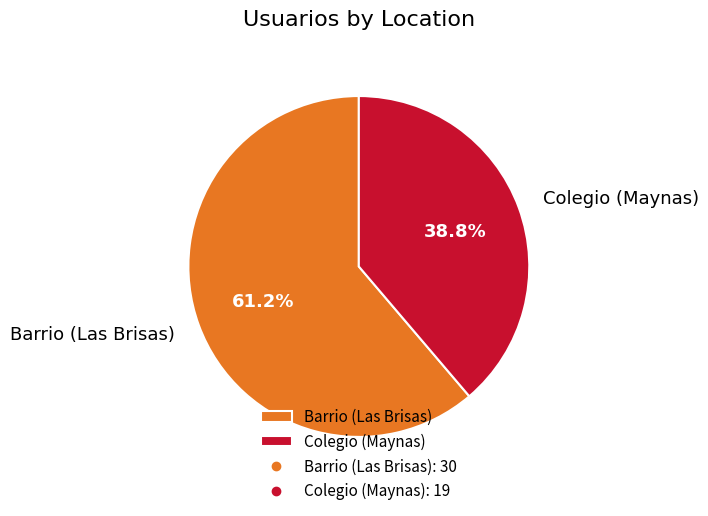

Count the number of slices in the pie.

2